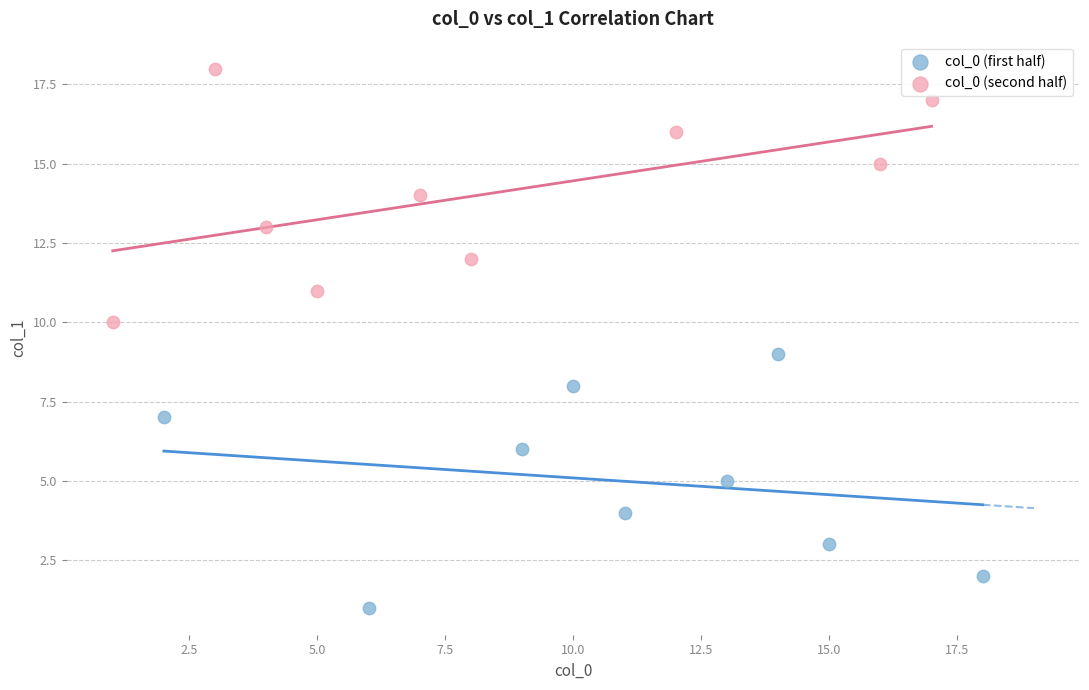

What are all the series names shown in the legend?

col_0 (first half), col_0 (second half)